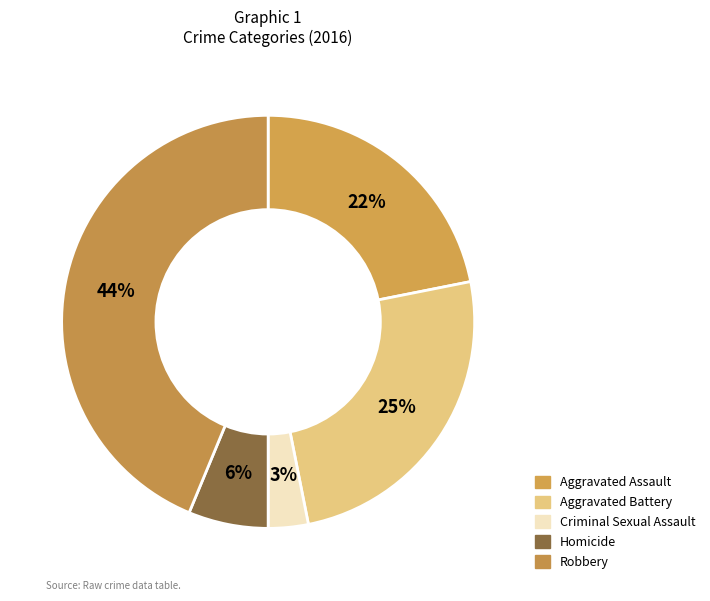

How many slices are in this pie chart?

5